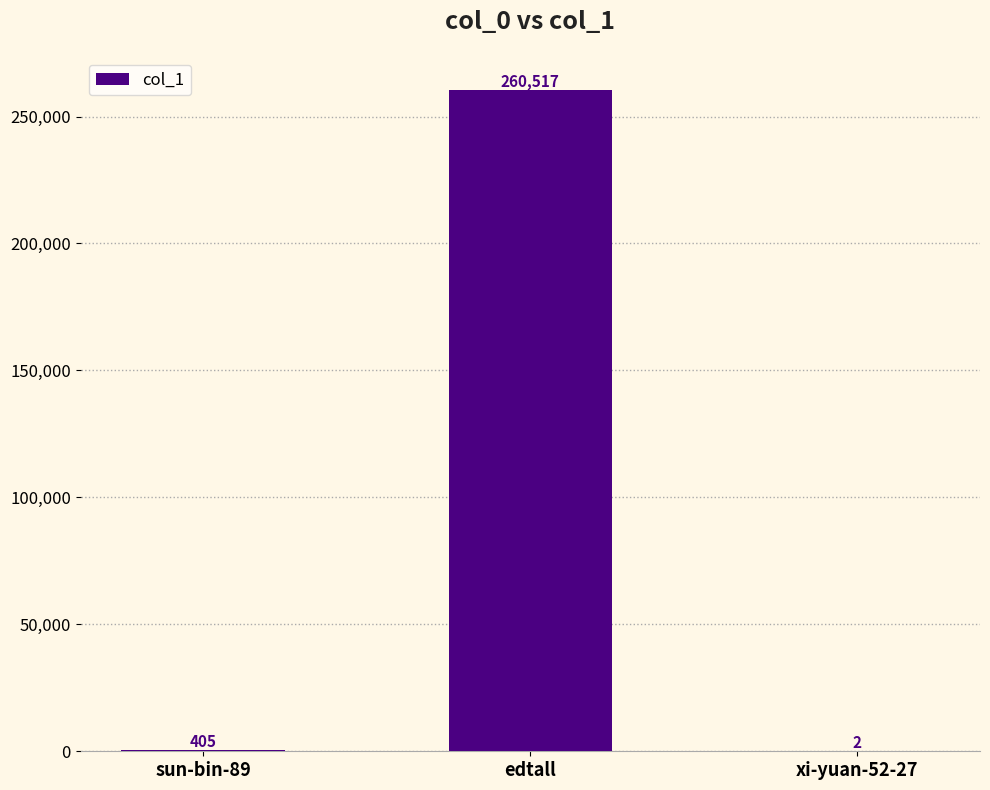

What is the sum of all values?

260924